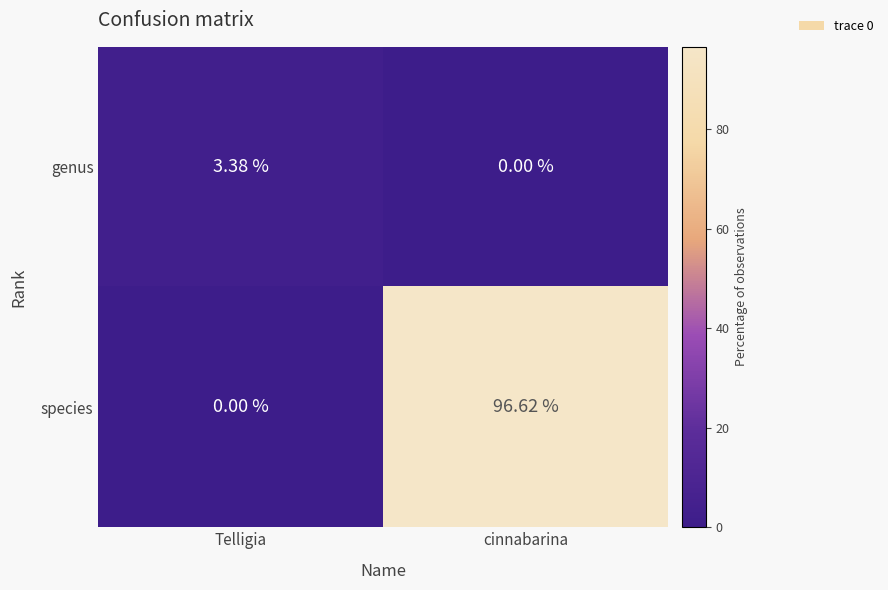

Between Telligia and cinnabarina, which series saw the biggest shift?

species